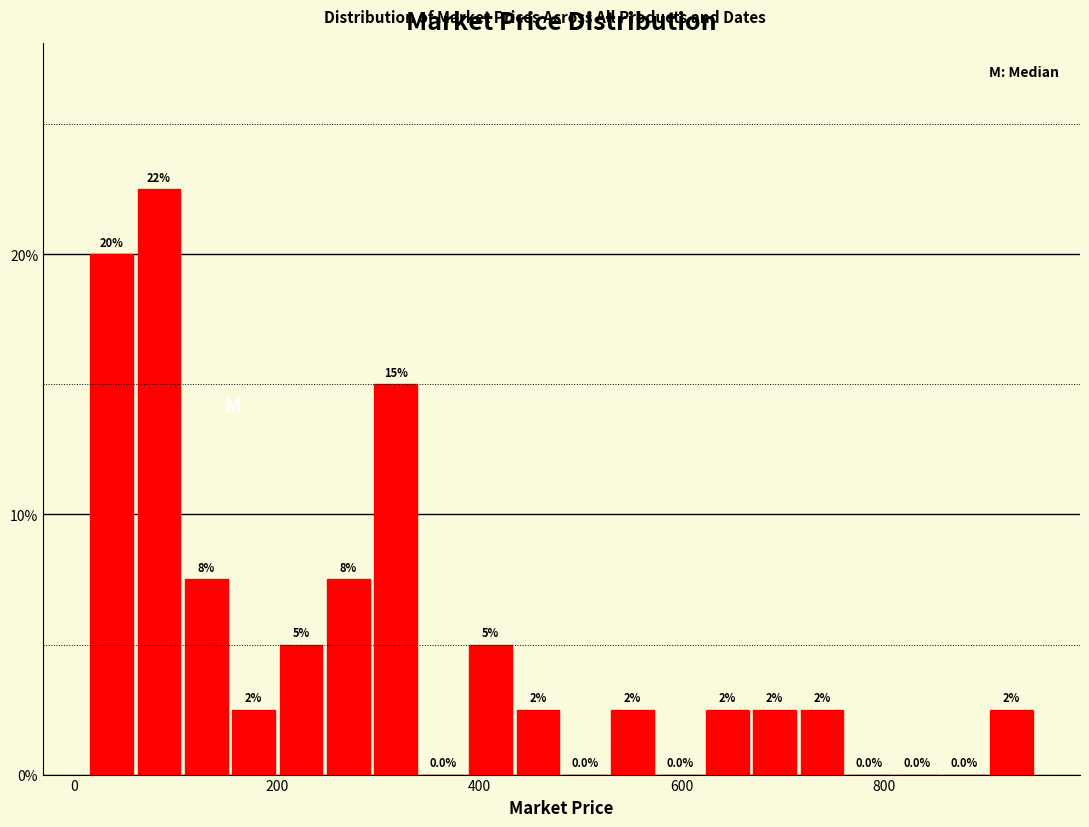

Around what value on the x-axis is the tallest bar? Give the approximate position of its centre, as read against the axis.

80